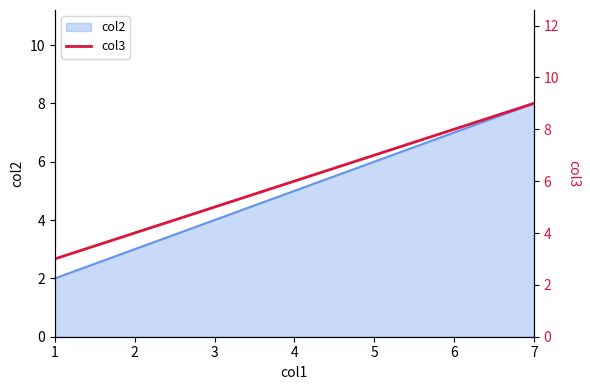

How many values exceed 6?

1